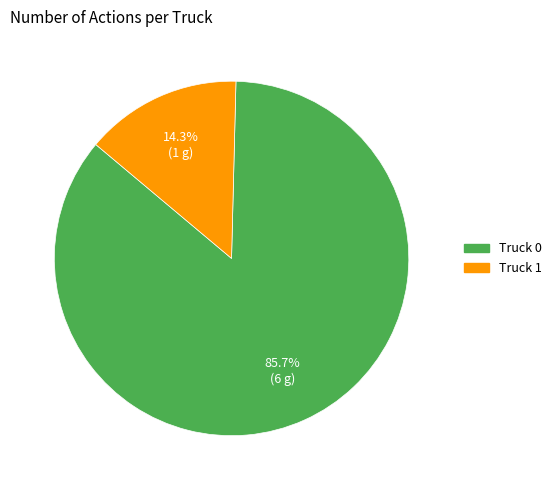

Which slice is the smallest?

Truck 1